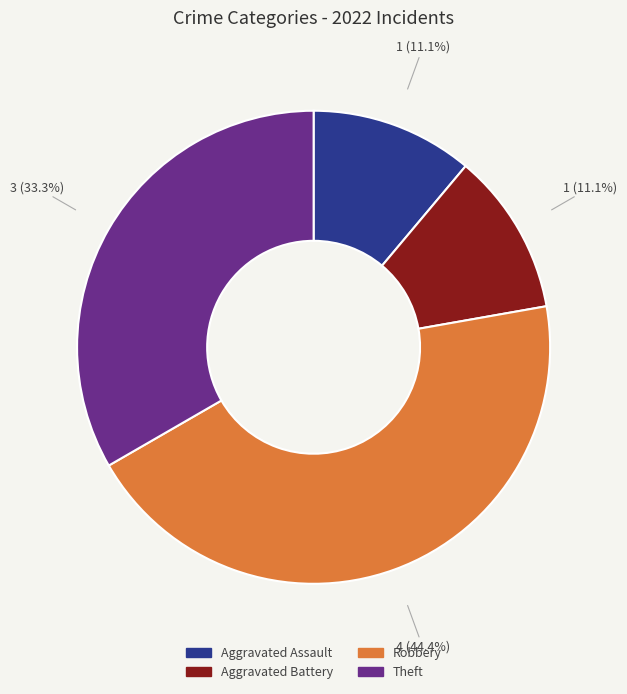

To the nearest percent, what percentage of the pie is Theft?

33%